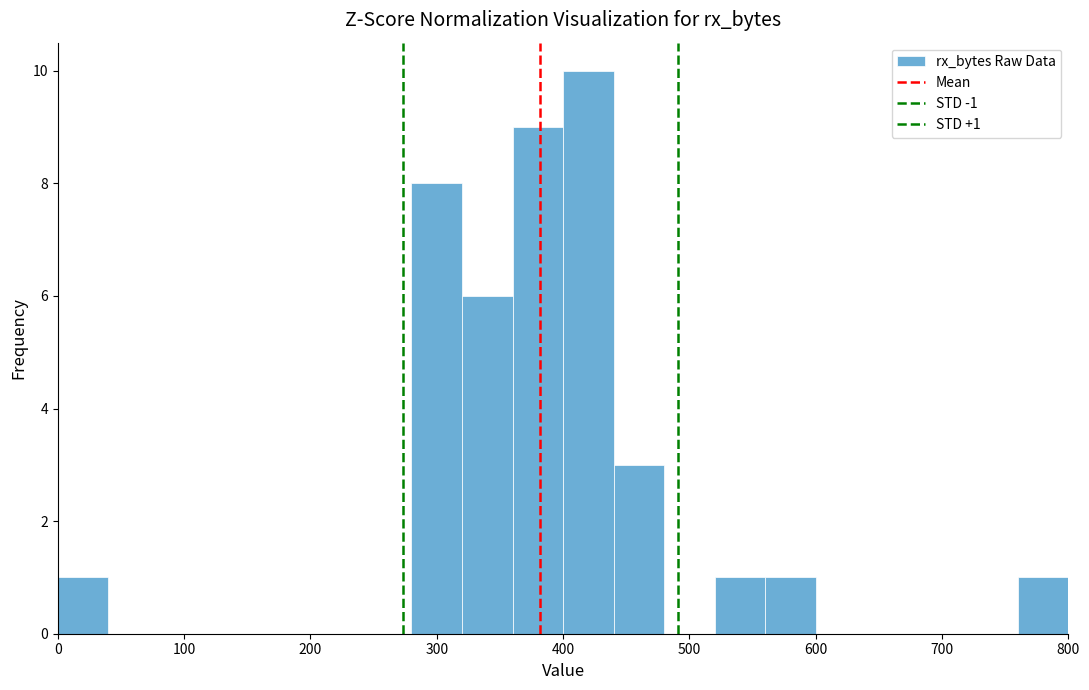

Which range on the x-axis has the tallest bar?

400 to 440